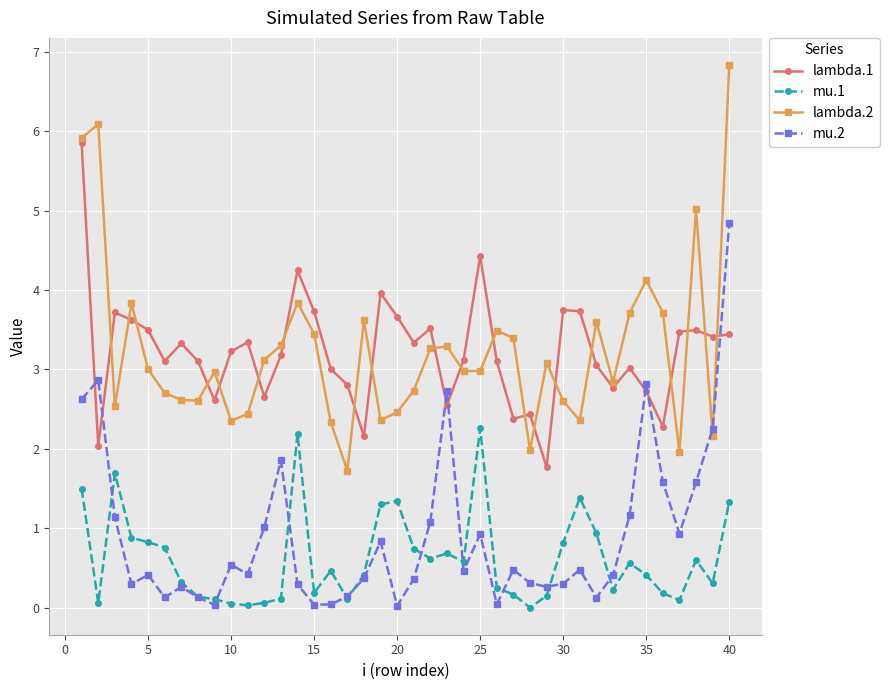

What is the difference between the second highest and second lowest values in the lambda.1 series?

2.4